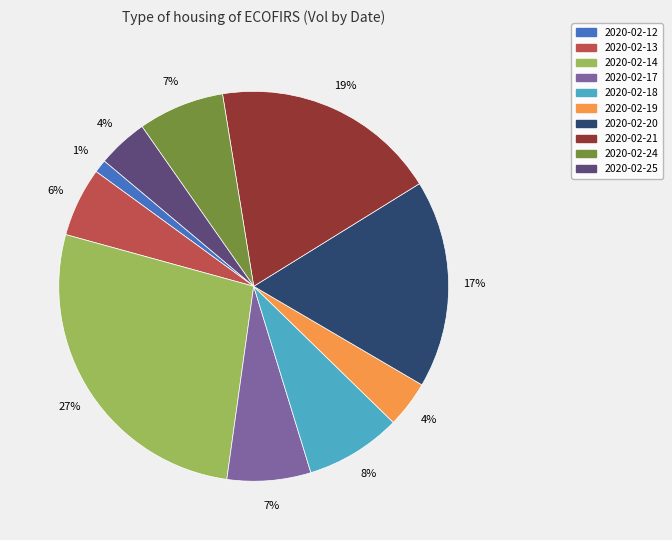

True or false: 2020-02-20 accounts for 17% of the total.

True